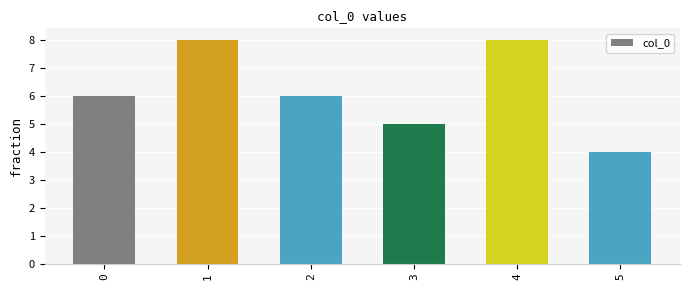

The chart shows a value of 6 at 2. True or false?

True